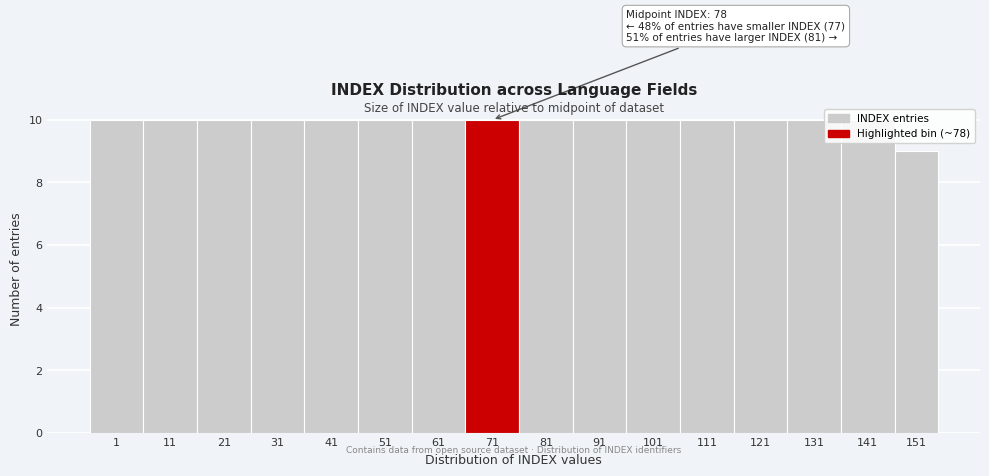

What is the greatest value displayed?

10